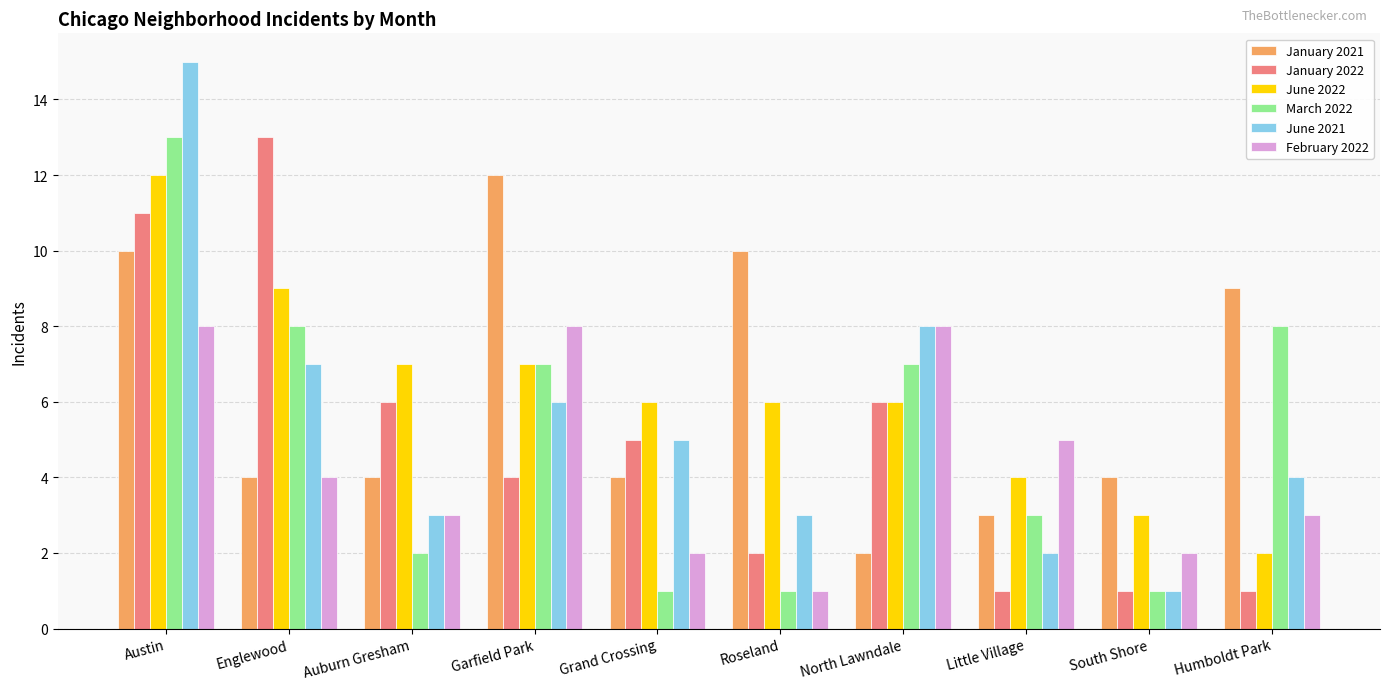

True or false: June 2022 has a value of 7 at Garfield Park.

True